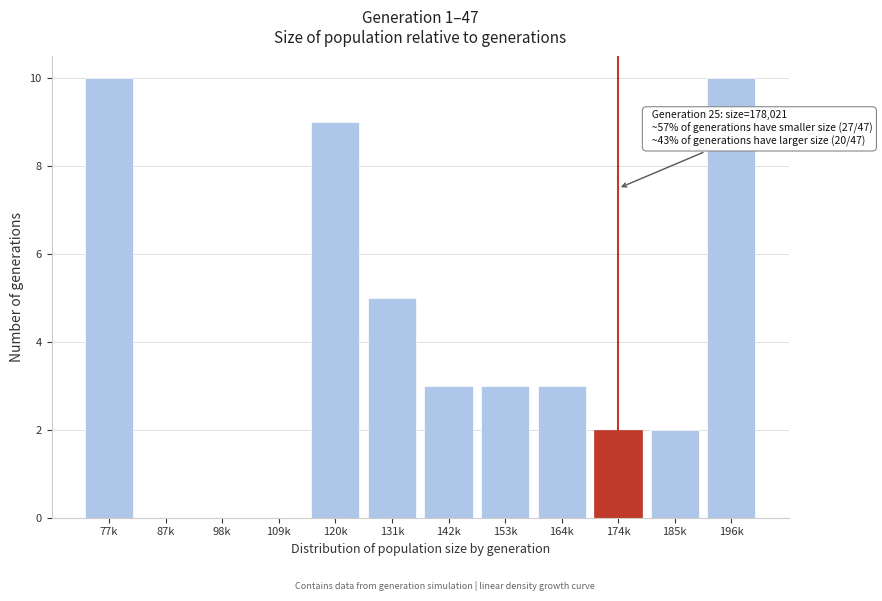

Between 174k and 120k, which is larger?

120k